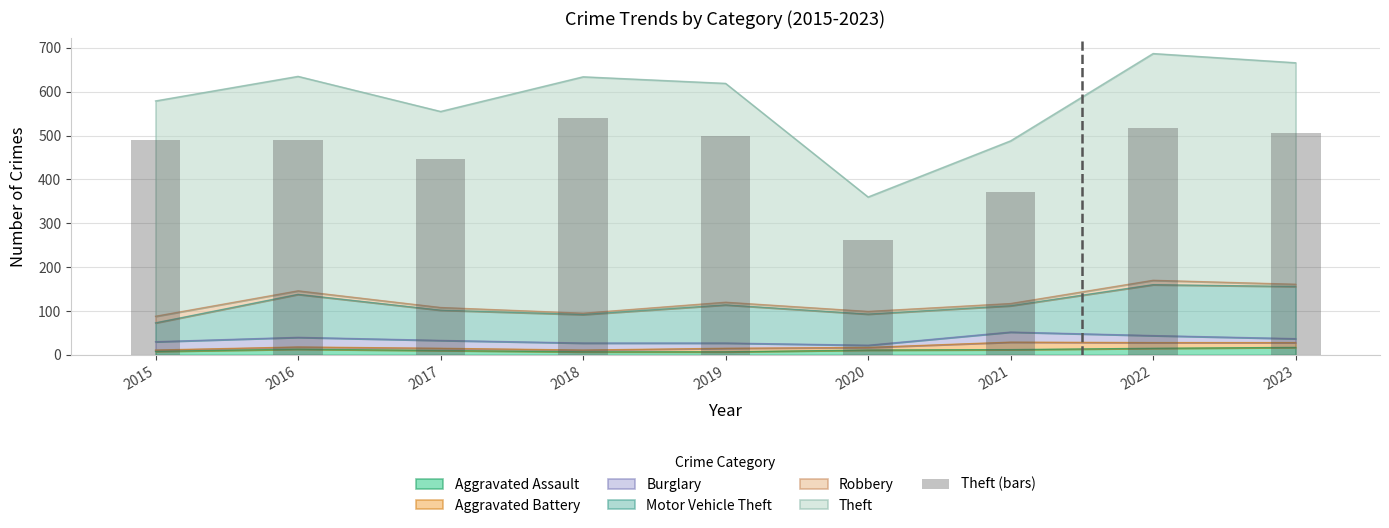

What is the value of the 4th bar from the left?

539